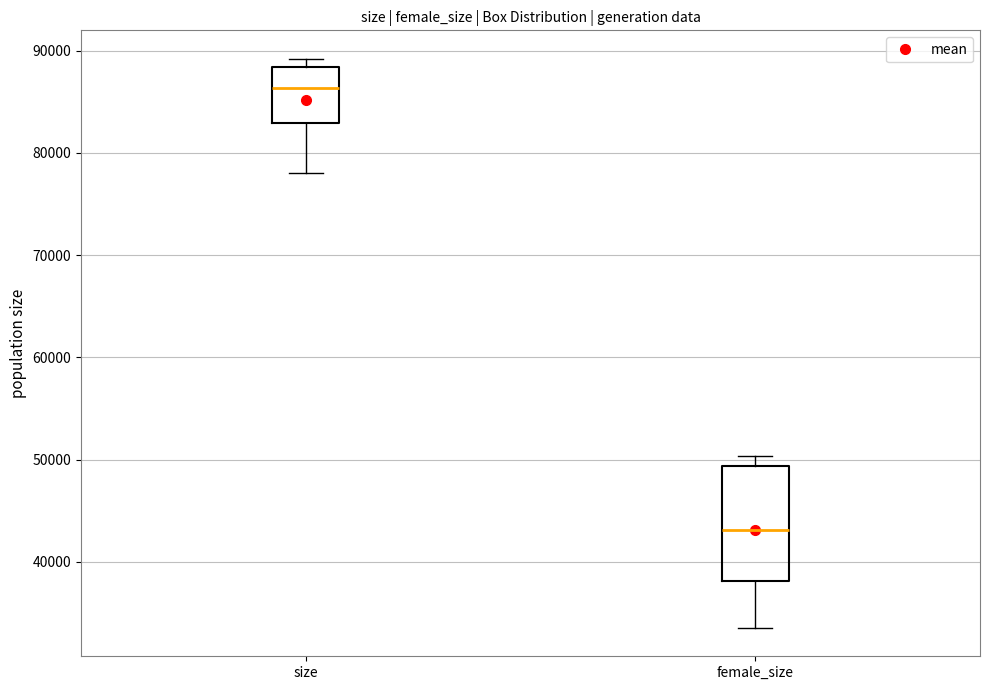

Which box is the tallest, from its lower edge to its upper edge?

female_size